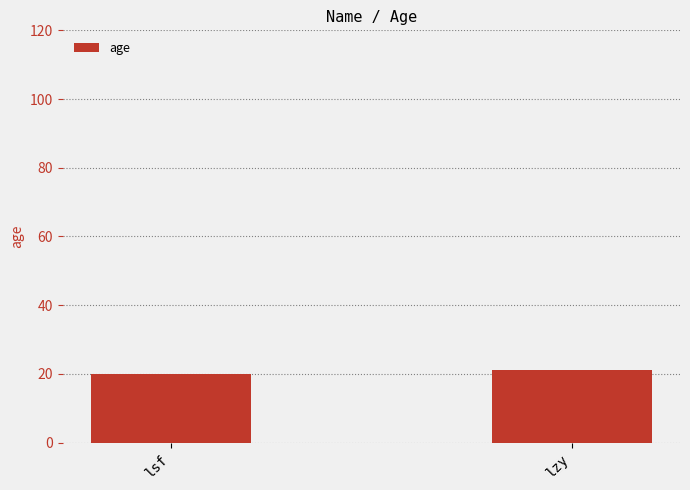

Approximately how many times larger is the value at lsf compared to lzy?

1.0